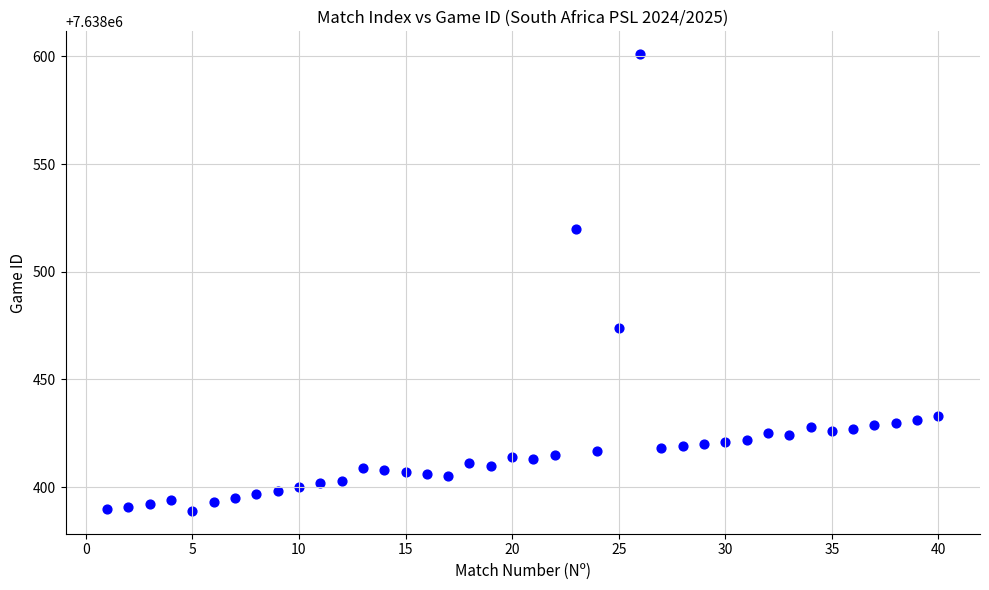

What is the range of X values (max minus min)?

39